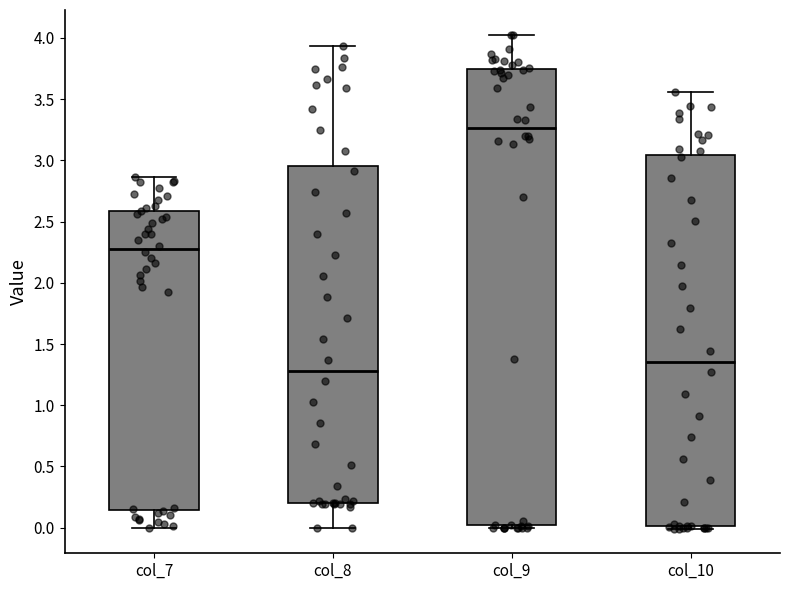

Reading left to right, transcribe this box plot: for each box, give where its median line is, the range the box spans, and where its two whiskers end, as read against the y-axis. The values are not printed on the chart, so give them approximately, as read against the axis.

col_7: median 2.30, box 0.15 to 2.60, whiskers 0.00 to 2.85
col_8: median 1.30, box 0.20 to 2.95, whiskers 0.00 to 3.95
col_9: median 3.25, box 0.00 to 3.75, whiskers 0.00 (just below the box's lower edge) to 4.05
col_10: median 1.35, box 0.00 to 3.05, whiskers 0.00 (just below the box's lower edge) to 3.55